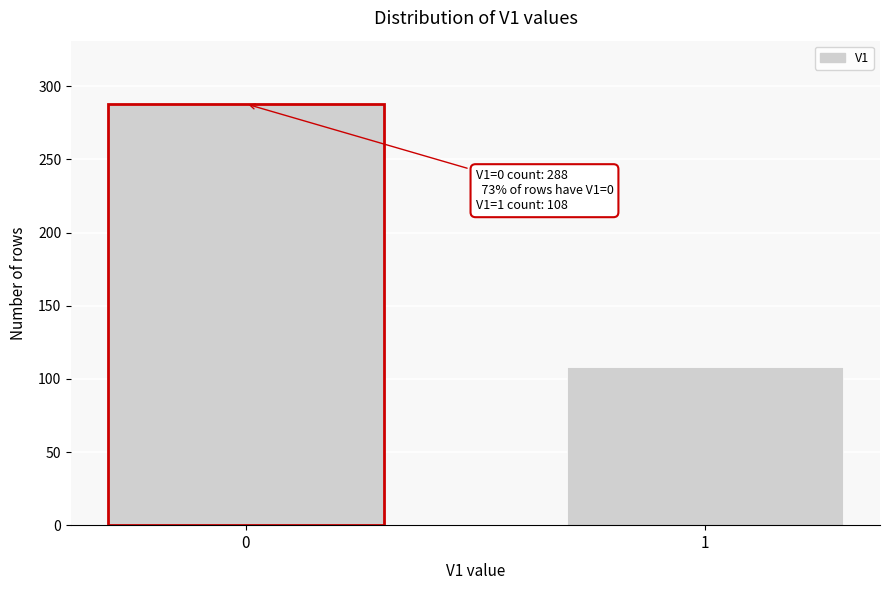

Reading left to right, what are all the values shown in this chart?

288	108